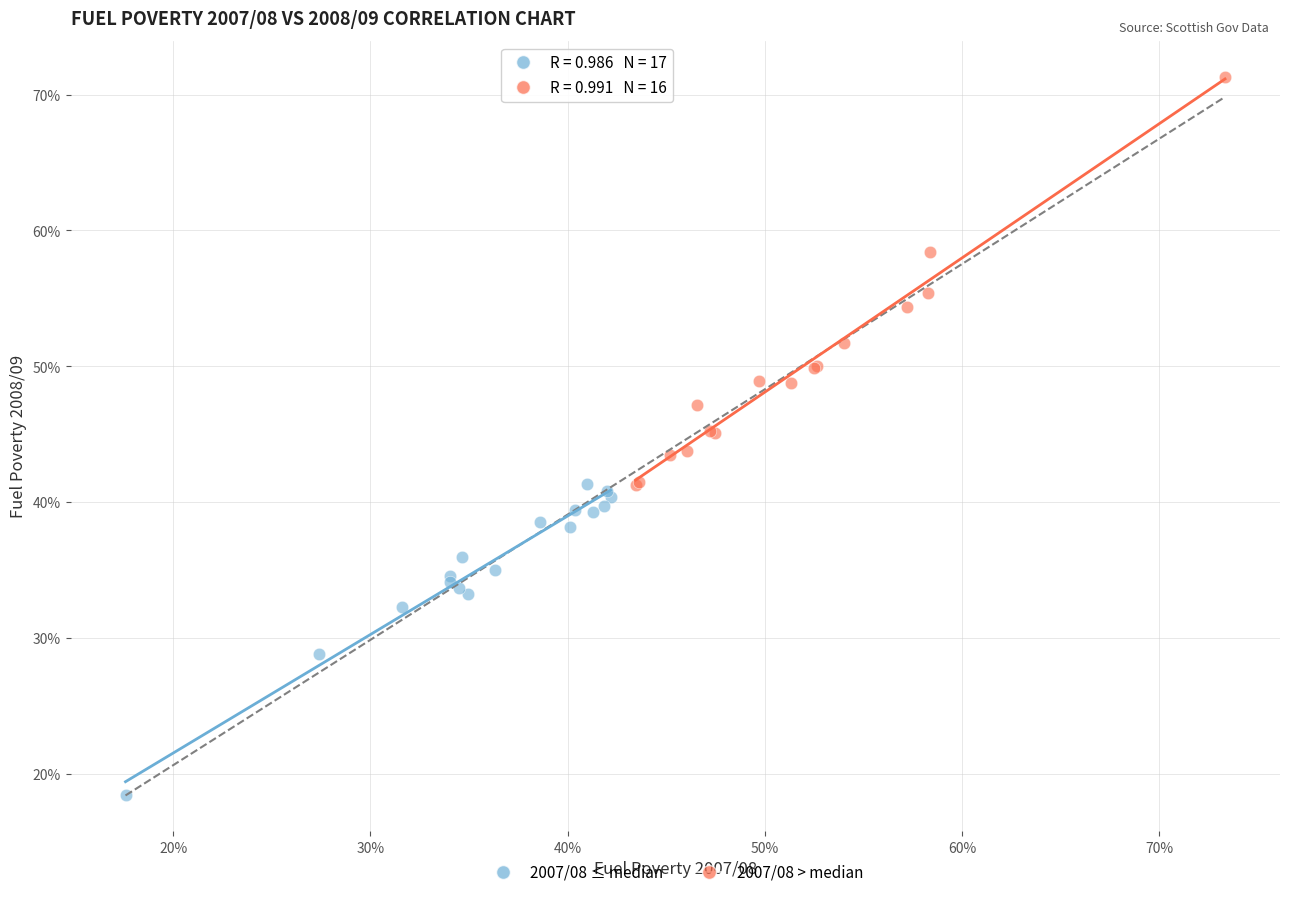

Which series contains the highest Y value?

2007/08 > median